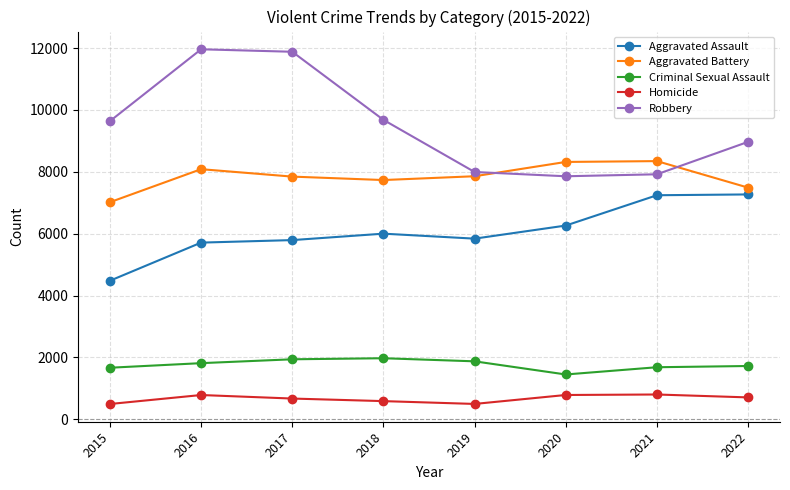

True or false: Robbery and Homicide cross at least once.

False